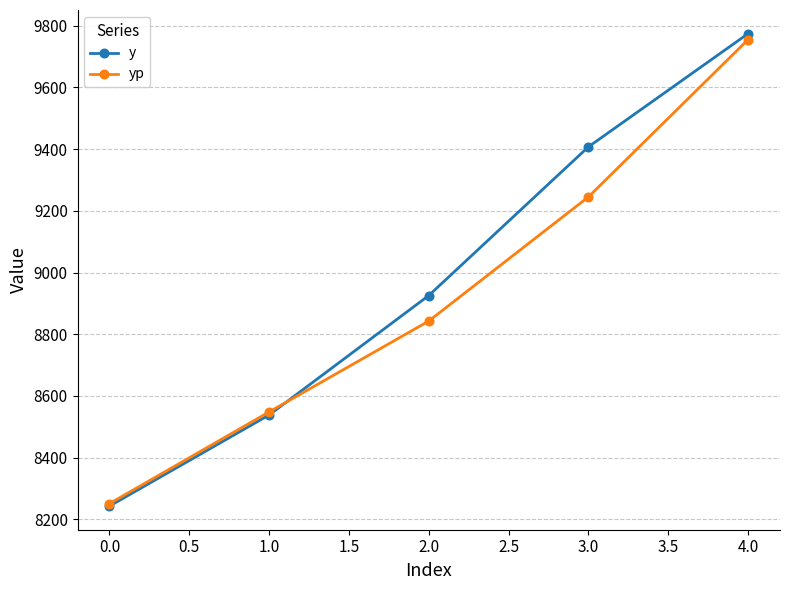

Reading left to right, list all the values displayed in this chart.

y: 8242.8	8538.2	8925.5	9407.5	9774.6
yp: 8250.9	8548.1	8842.7	9245.2	9755.2